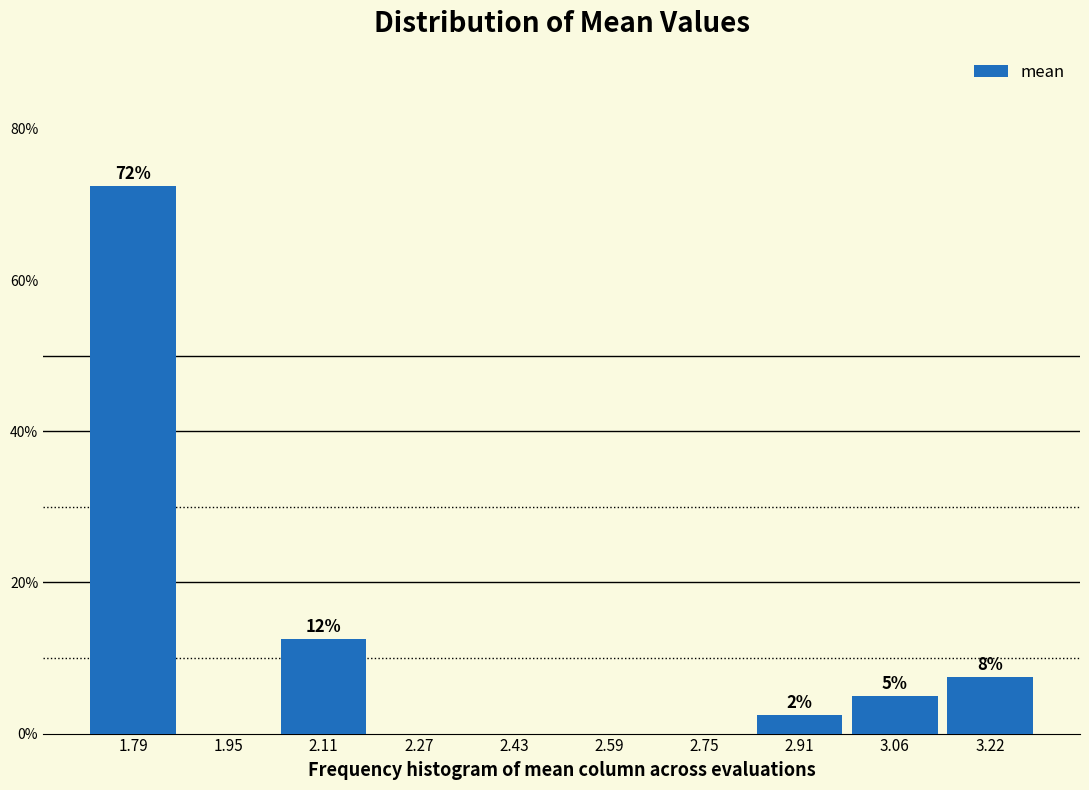

Are the bars horizontal?

No